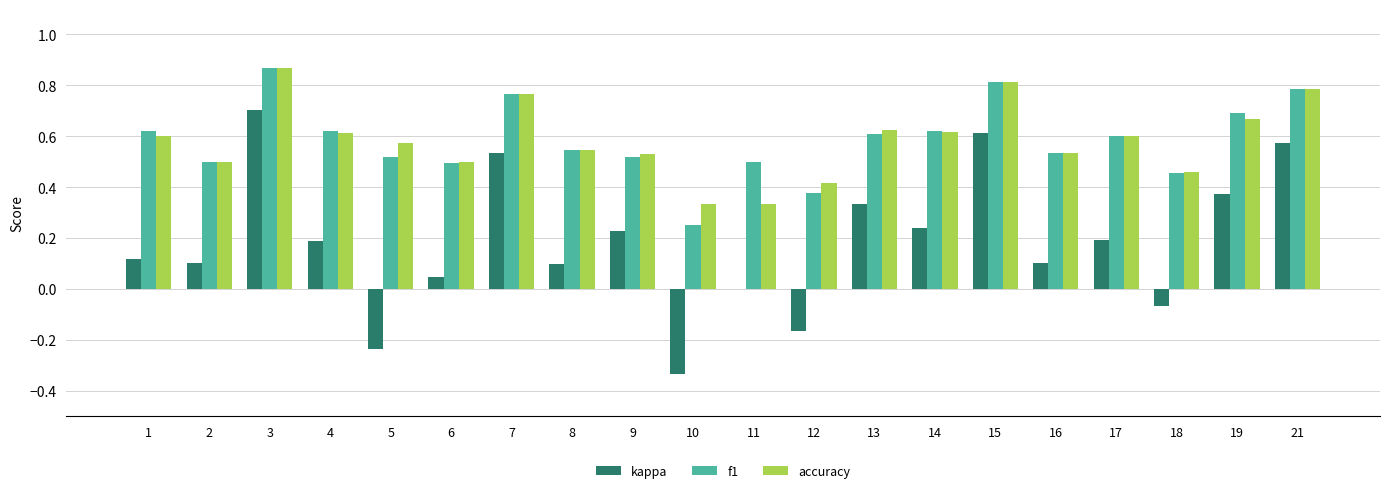

Between 4 and 21, which series saw the biggest shift?

kappa